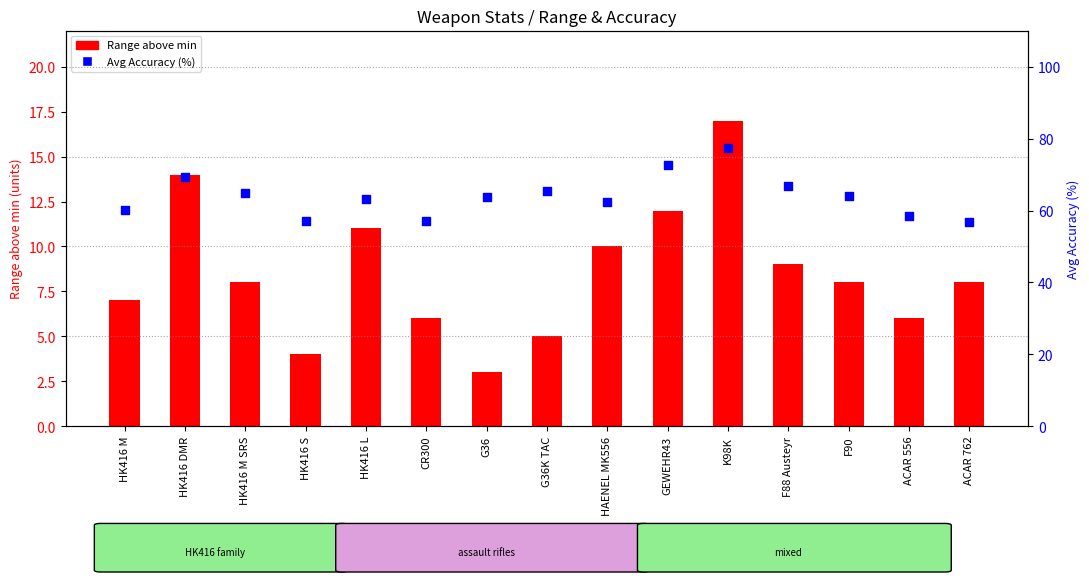

At how many categories does at least one series exceed 33?

15